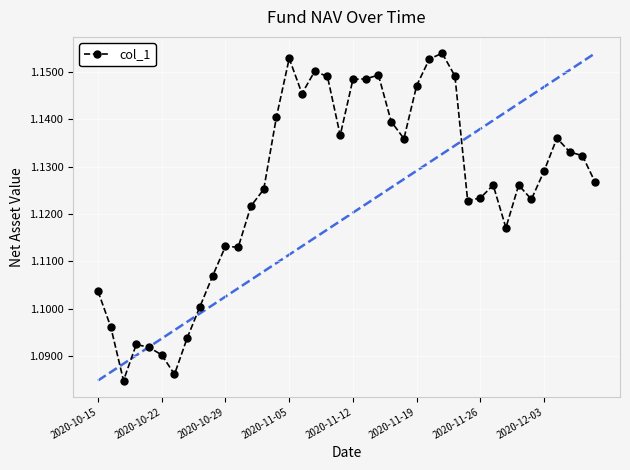

How many values are between 1 and 2?

40